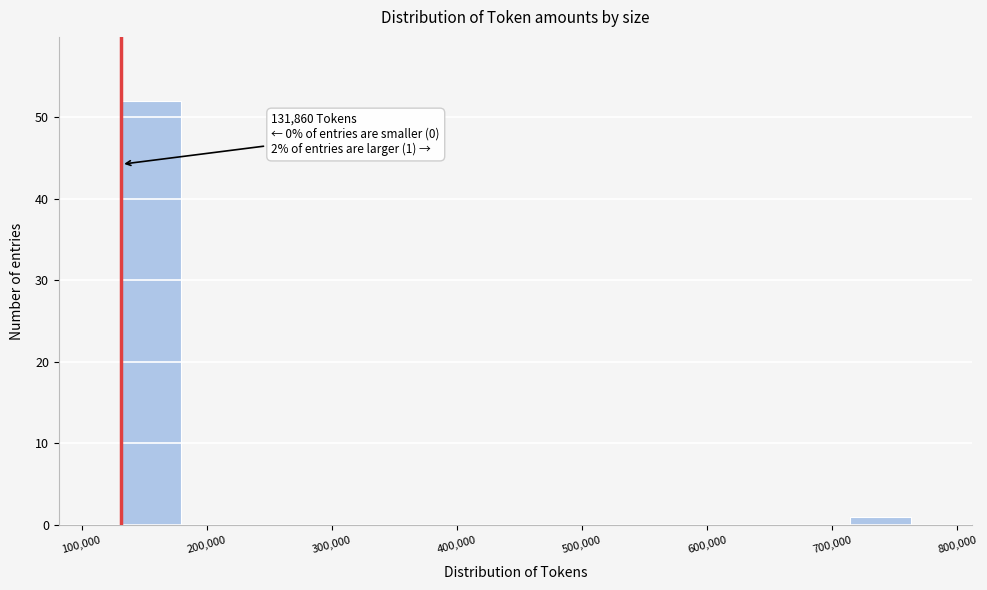

Which range on the x-axis has the tallest bar?

130000 to 180000